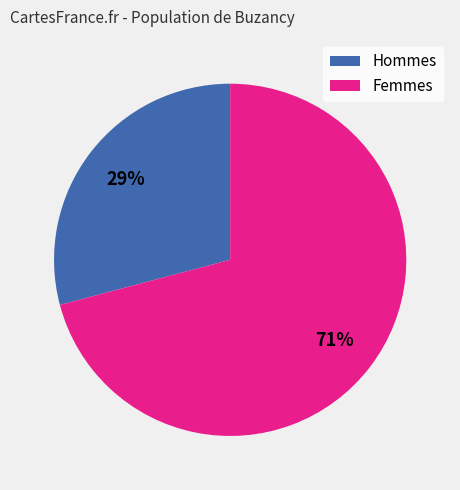

Is there a majority slice in this chart?

Yes